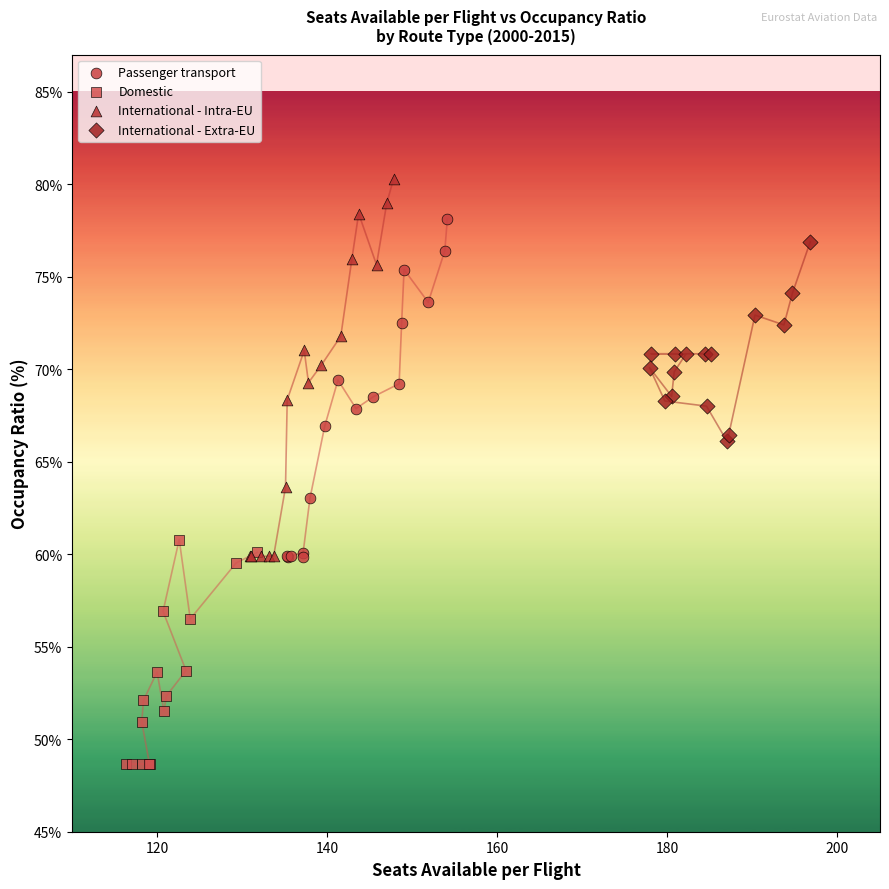

What are all the series names shown in the legend?

Passenger transport, Domestic, International - Intra-EU, International - Extra-EU